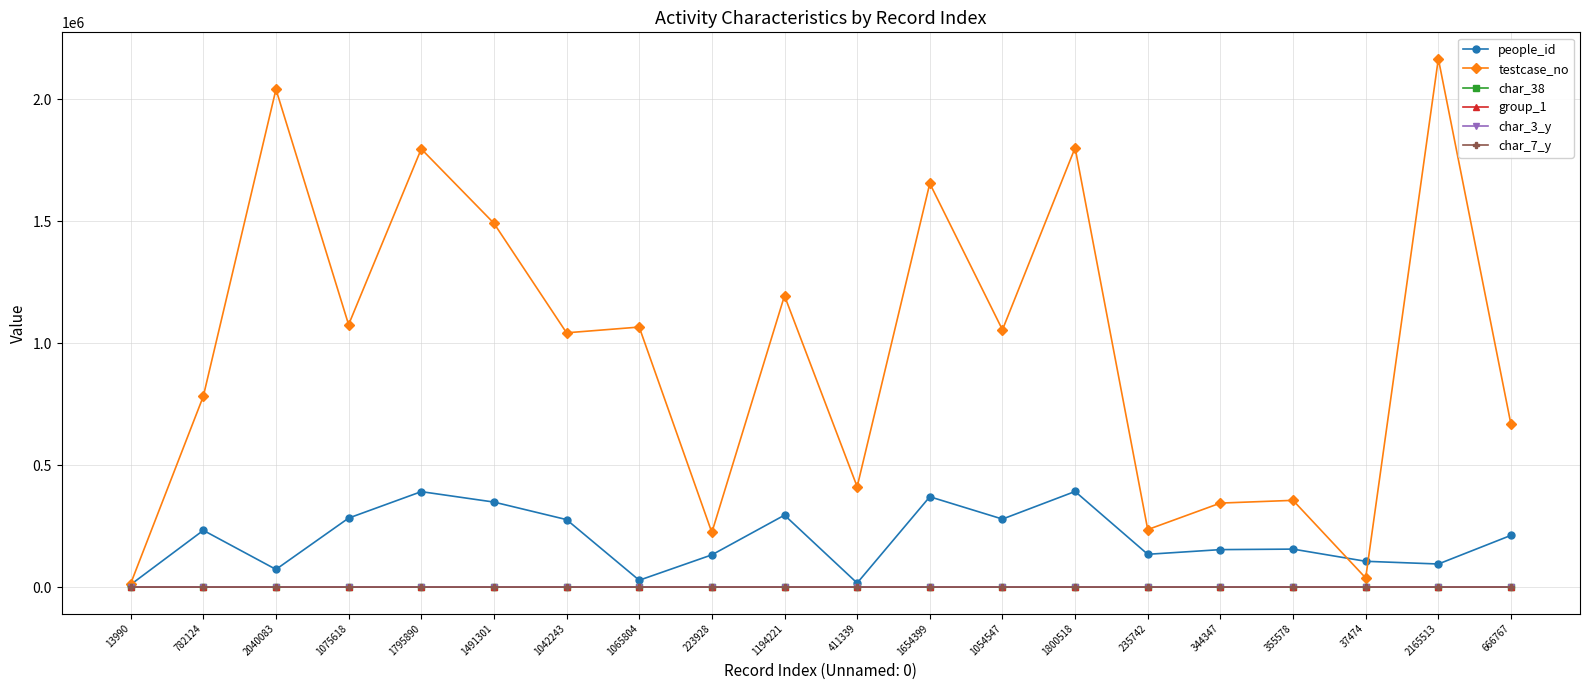

Which series has the largest range (max minus min)?

testcase_no